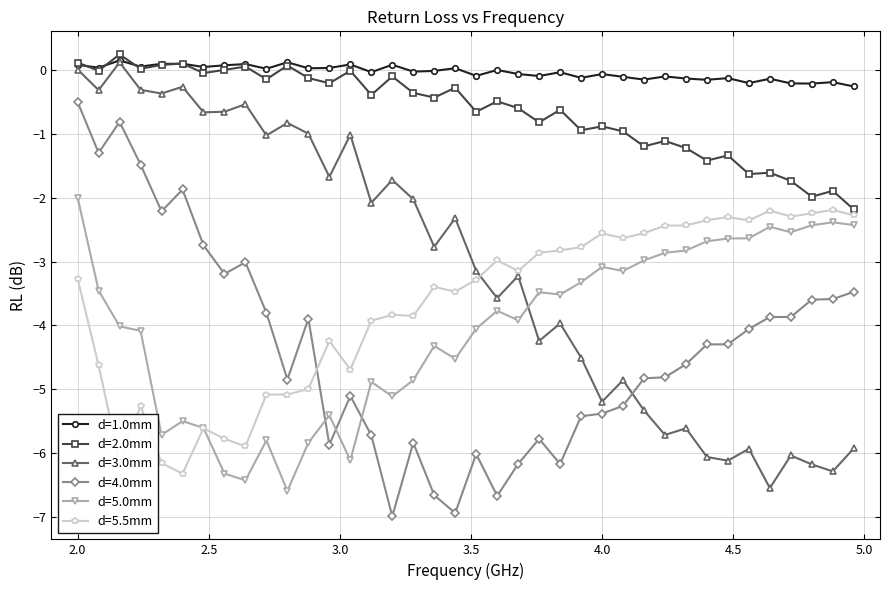

What is the average value of the d=5.0mm series?

-4.0